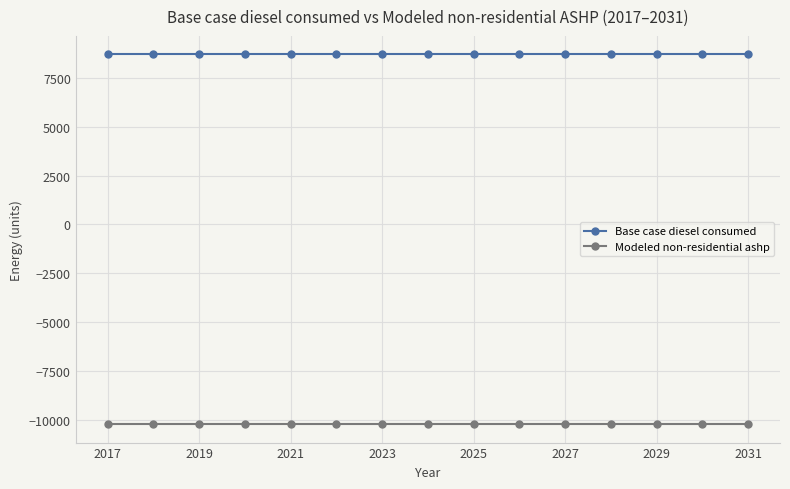

At how many categories does at least one series exceed 2893?

15